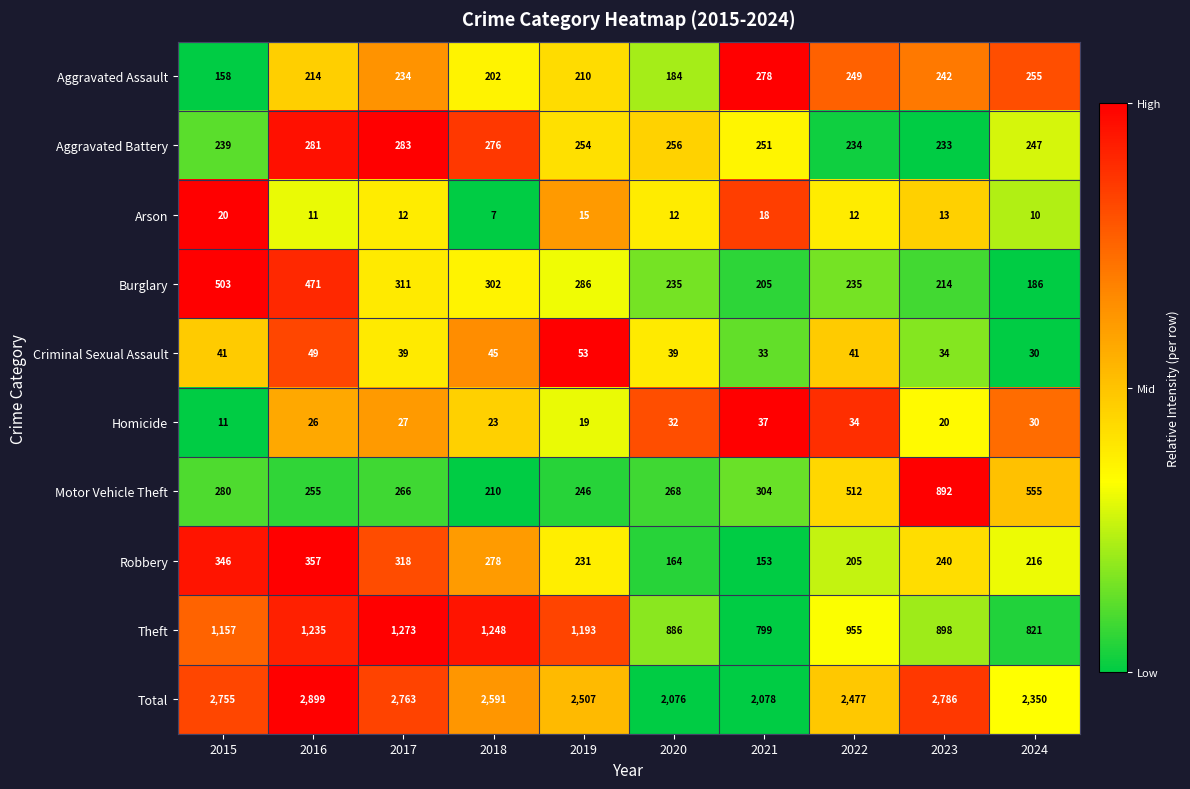

At which category is the sum across all series the highest?

2016